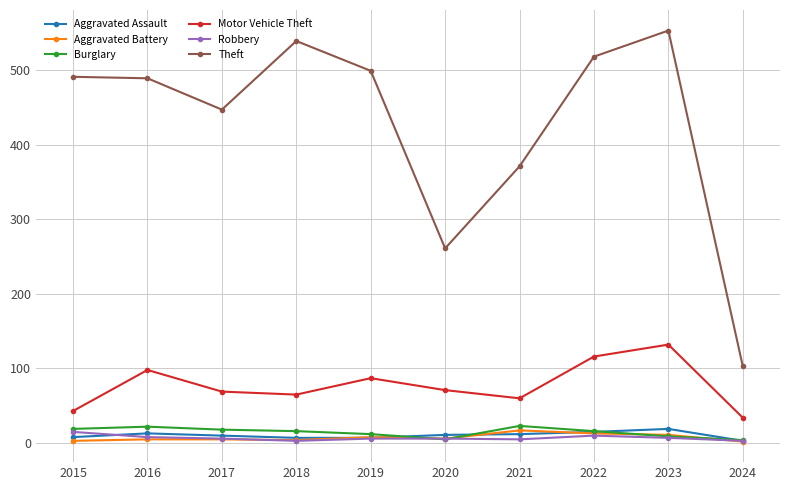

Between 2015 and 2024, which series saw the biggest shift?

Theft